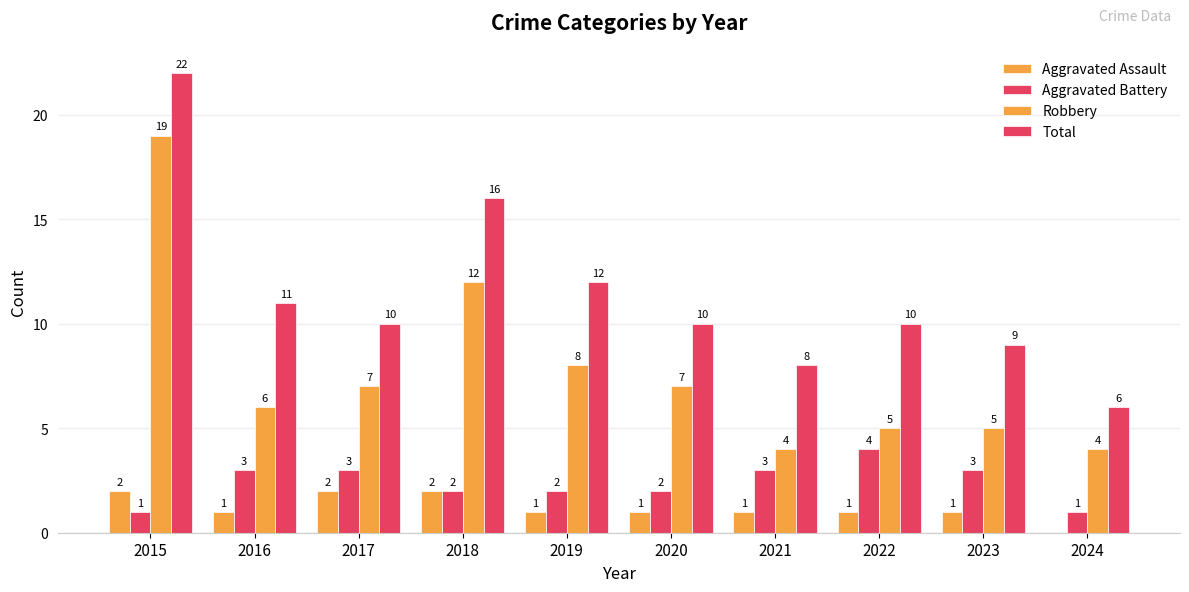

What is the approximate value of Aggravated Assault at 2017?

2